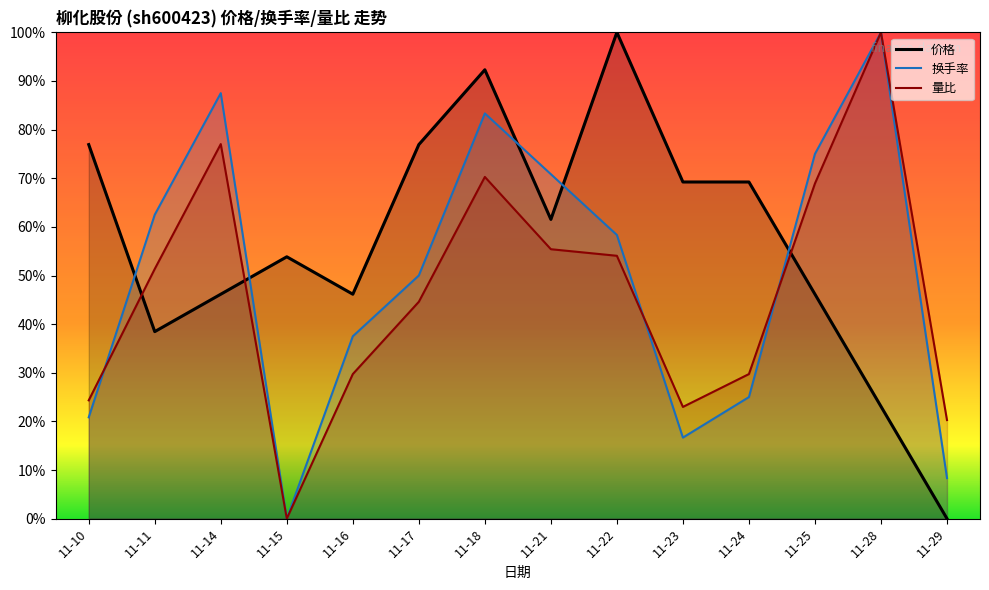

At which category does 换手率 reach its first local peak?

11-14